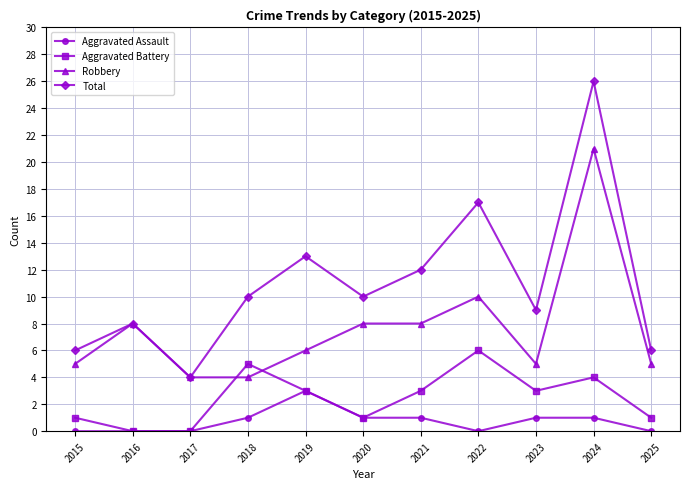

Reading left to right, extract all data points from this chart.

Aggravated Assault: 2015=0	2016=0	2017=0	2018=1	2019=3	2020=1	2021=1	2022=0	2023=1	2024=1	2025=0
Aggravated Battery: 2015=1	2016=0	2017=0	2018=5	2019=3	2020=1	2021=3	2022=6	2023=3	2024=4	2025=1
Robbery: 2015=5	2016=8	2017=4	2018=4	2019=6	2020=8	2021=8	2022=10	2023=5	2024=21	2025=5
Total: 2015=6	2016=8	2017=4	2018=10	2019=13	2020=10	2021=12	2022=17	2023=9	2024=26	2025=6